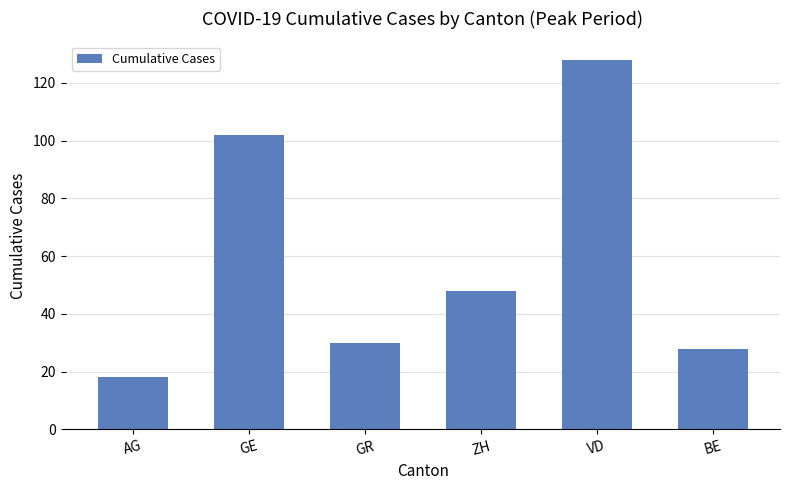

What is the label of the 1st bar from the right?

BE